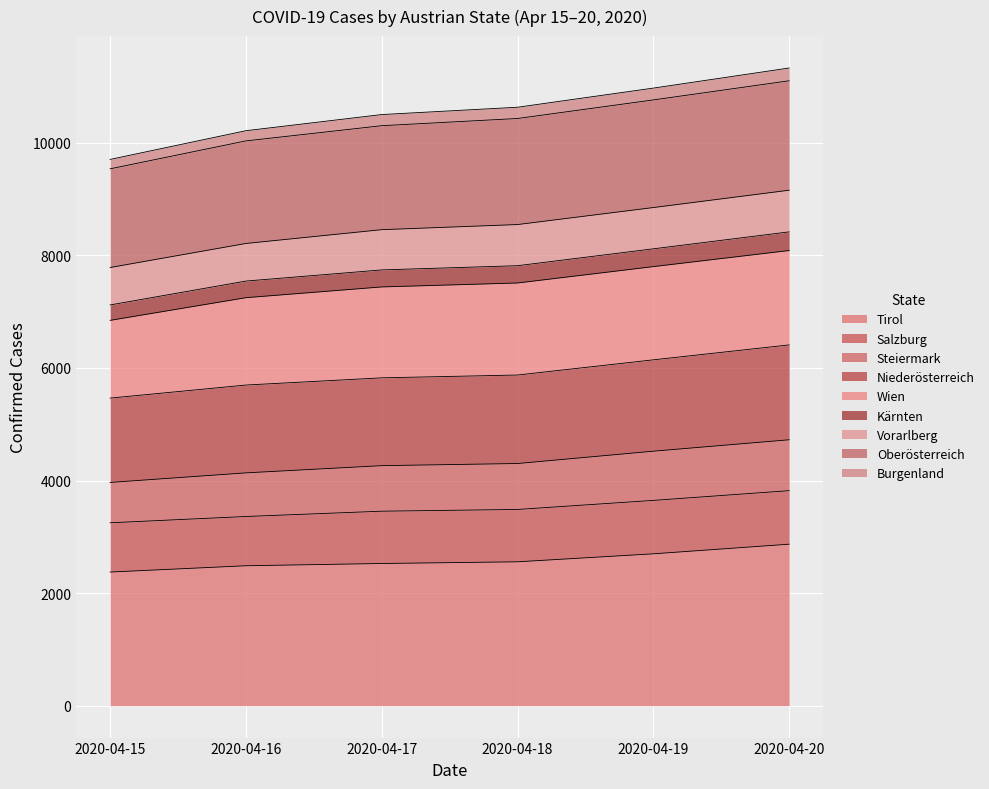

What are all the series names shown in the legend?

Tirol, Salzburg, Steiermark, Niederösterreich, Wien, Kärnten, Vorarlberg, Oberösterreich, Burgenland